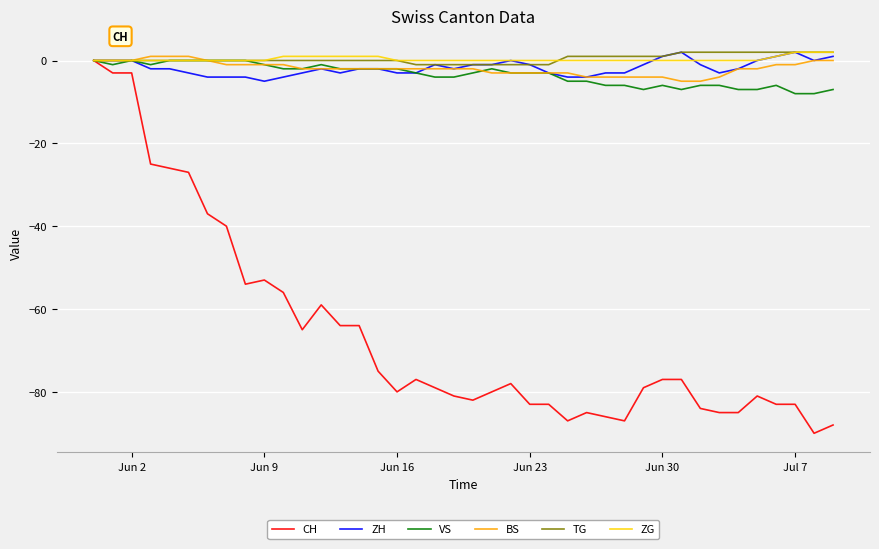

Which series has the widest spread of values?

CH